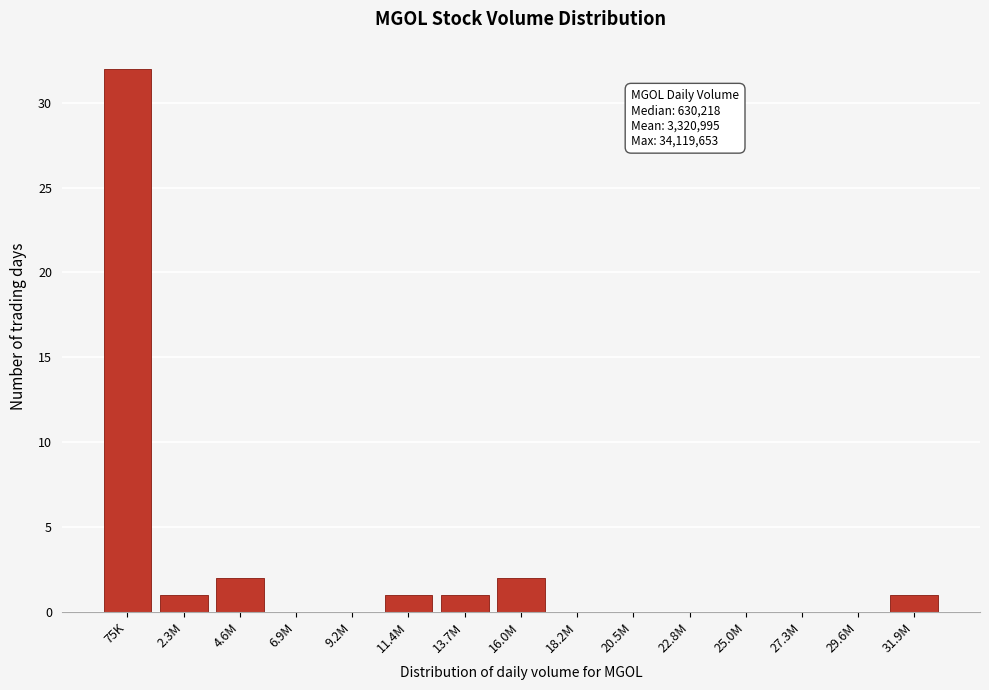

Reading left to right, list all the values displayed in this chart.

75K=32	2.3M=1	4.6M=2	6.9M=0	9.2M=0	11.4M=1	13.7M=1	16.0M=2	18.2M=0	20.5M=0	22.8M=0	25.0M=0	27.3M=0	29.6M=0	31.9M=1